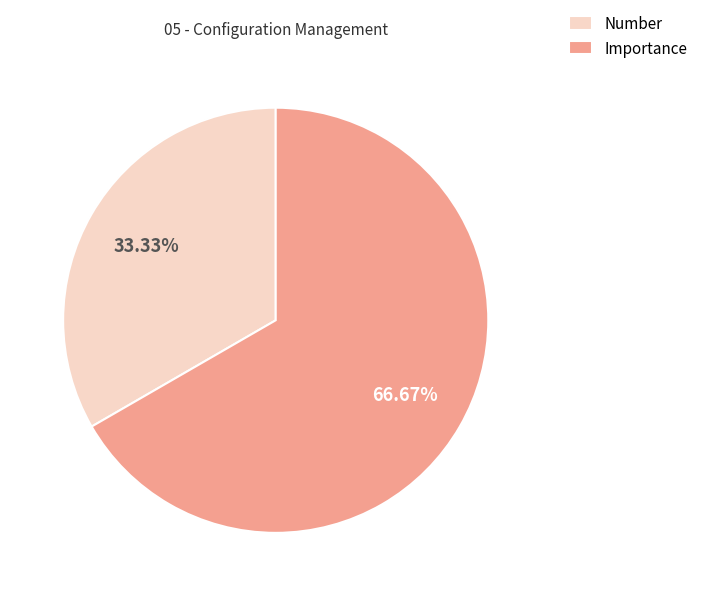

Approximately how many times larger is the value at Number compared to Importance?

0.5